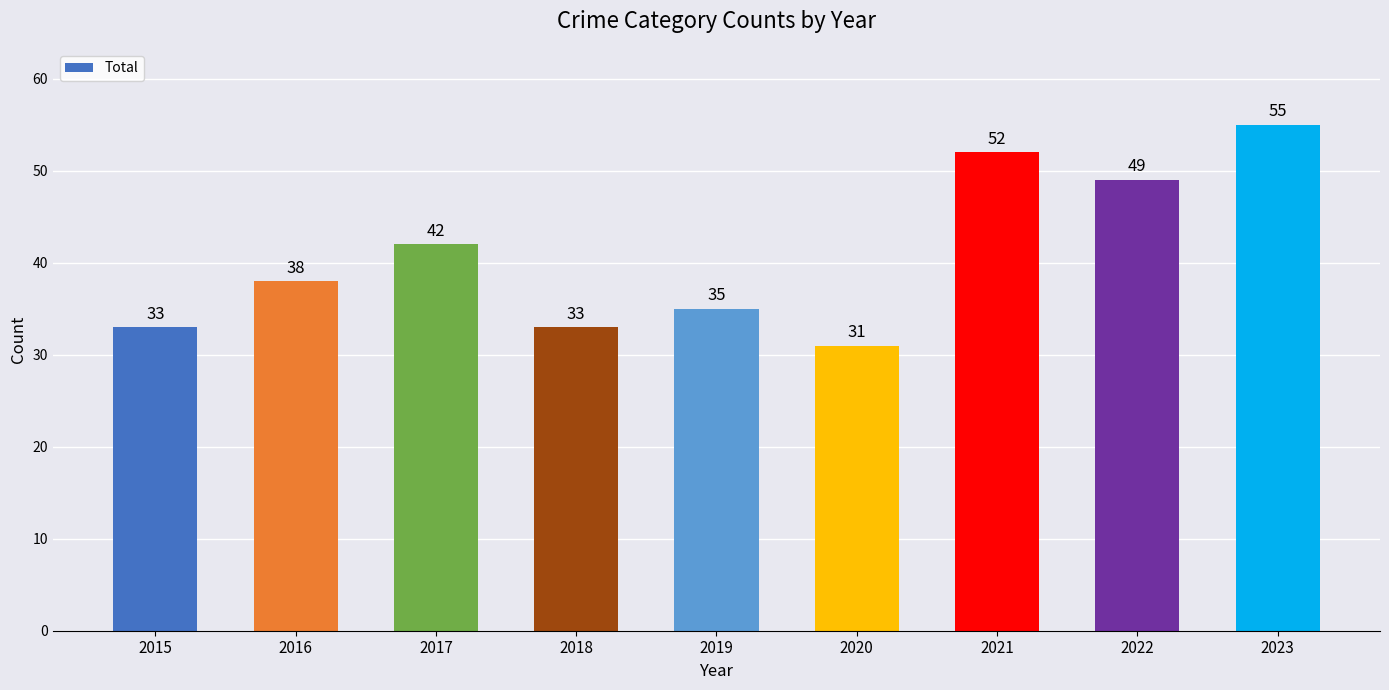

What is the average value?

41